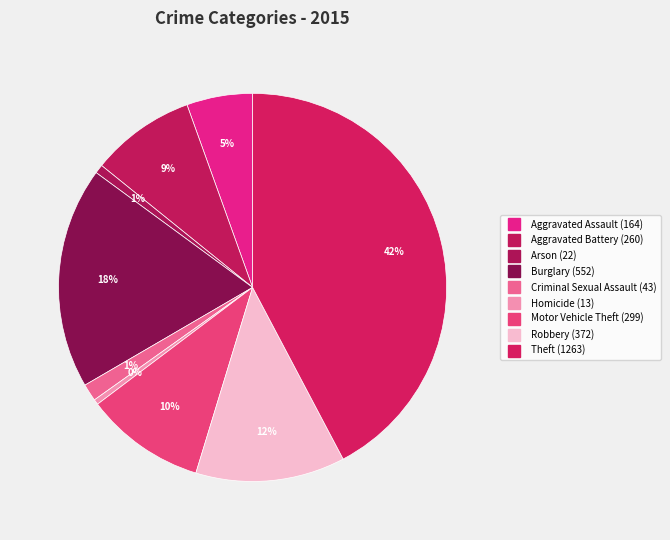

To the nearest percent, what is the average slice percentage?

11%